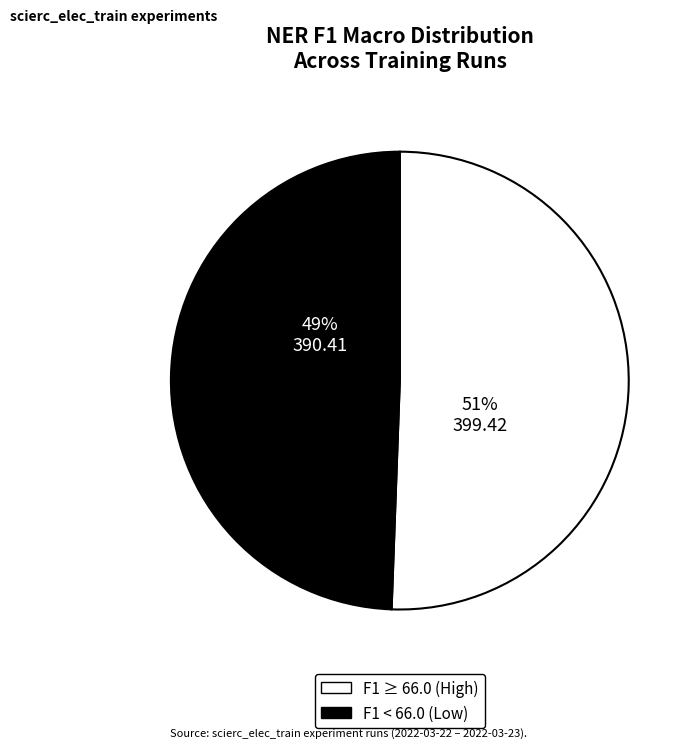

Does any single category account for the majority?

Yes